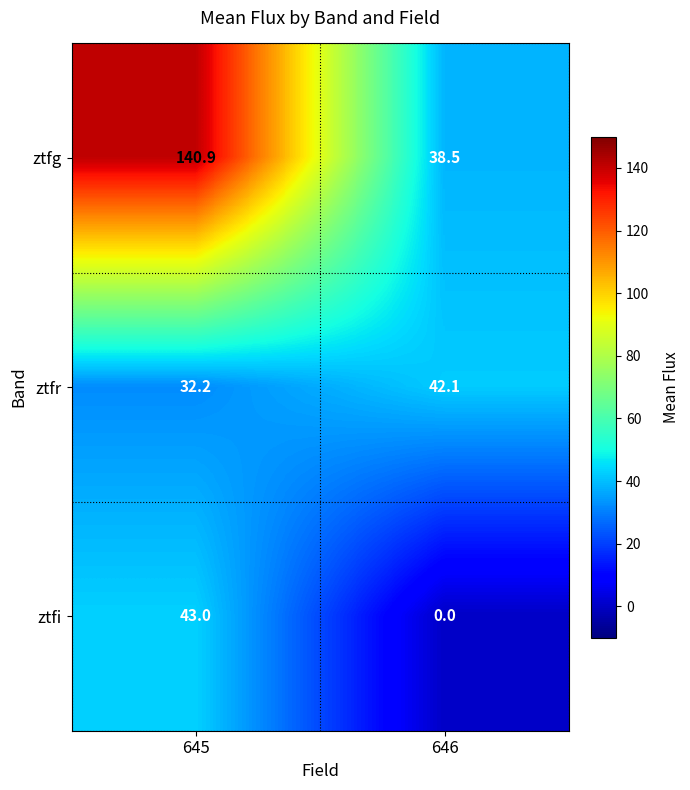

What is the average value of the ztfr series?

37.2